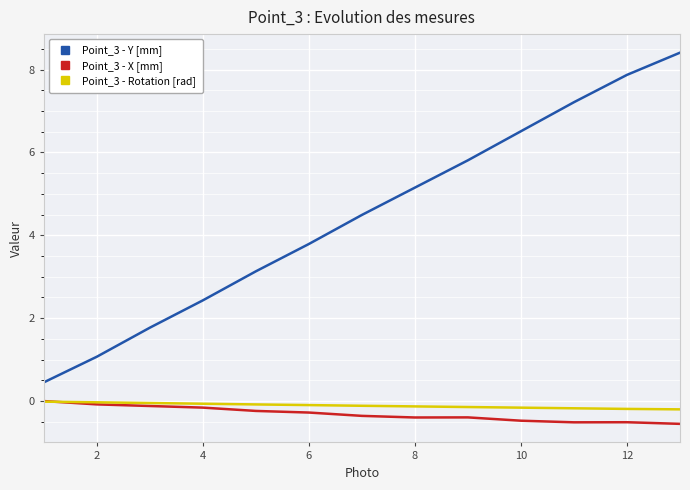

True or false: Point_3 - Y [mm] and Point_3 - X [mm] cross at least once.

False